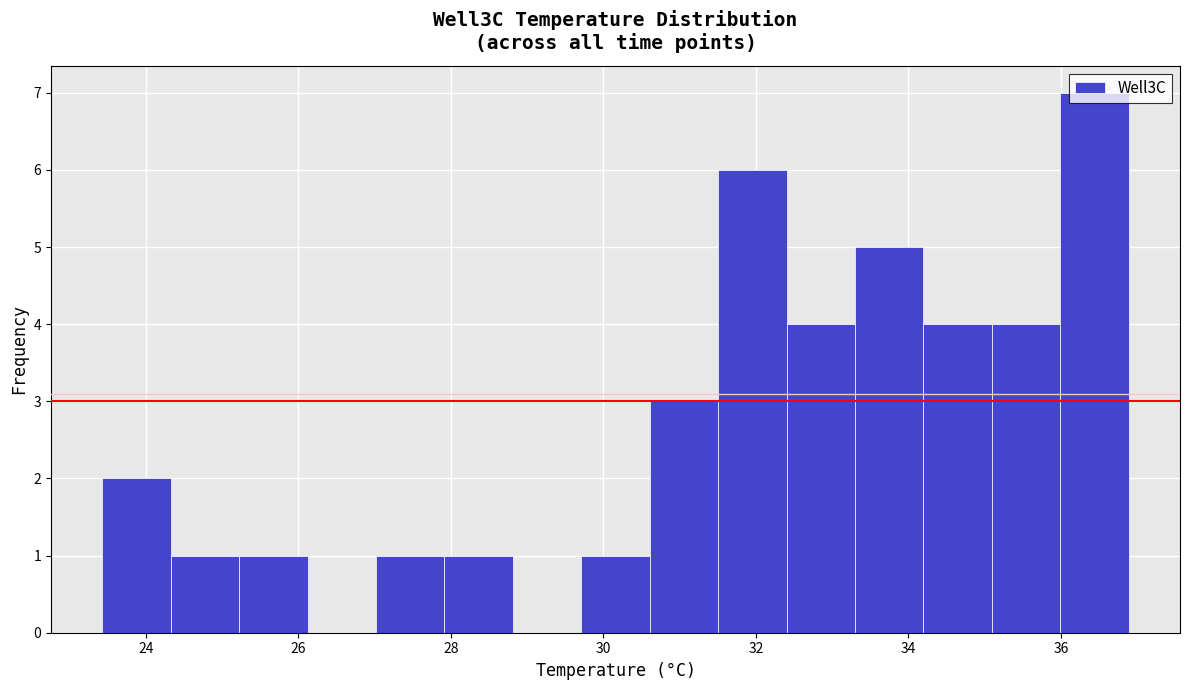

How tall is the bar that spans 23.4 to 24.4 on the x-axis? Neither the bar edges nor the heights are printed on the chart, so give them approximately, as read against the axes.

2